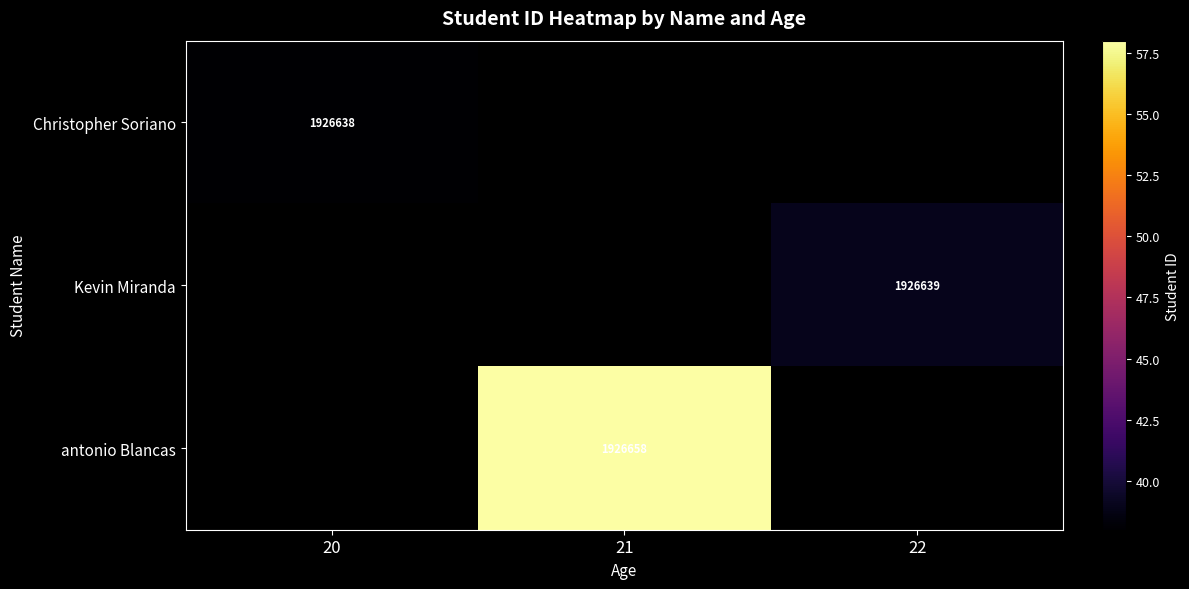

The Christopher Soriano series shows 1926638 at 20. True or false?

True